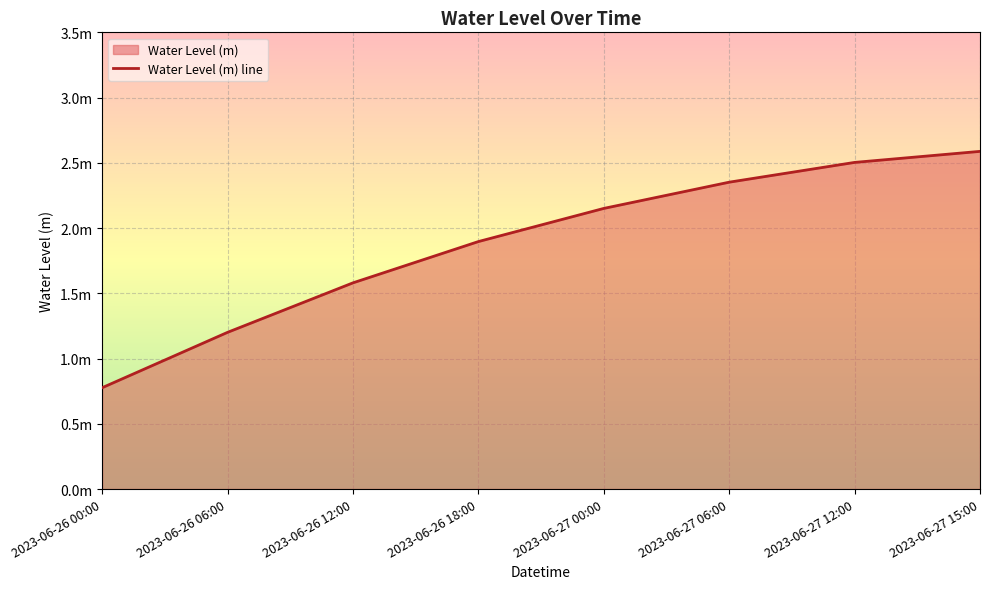

What is the label of the 2nd point from the right?

2023-06-27 12:00